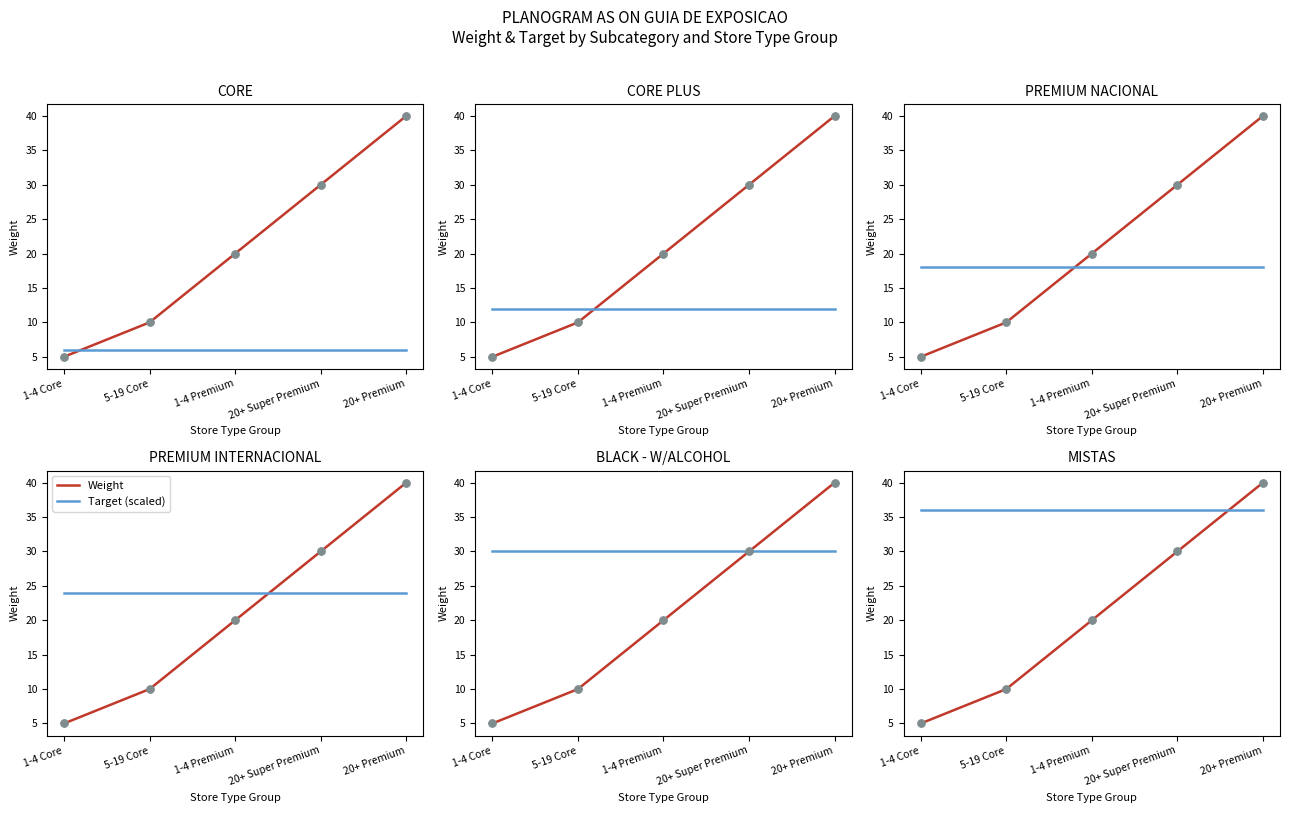

What are all the series names shown in the legend?

Weight, Target (scaled)